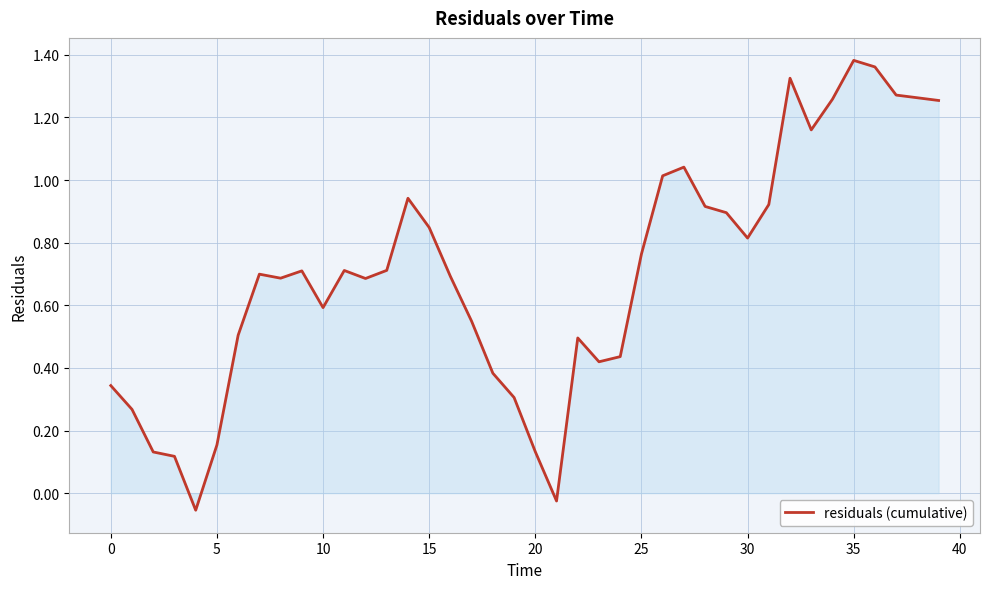

The value at 15 is 1.5. True or false?

False